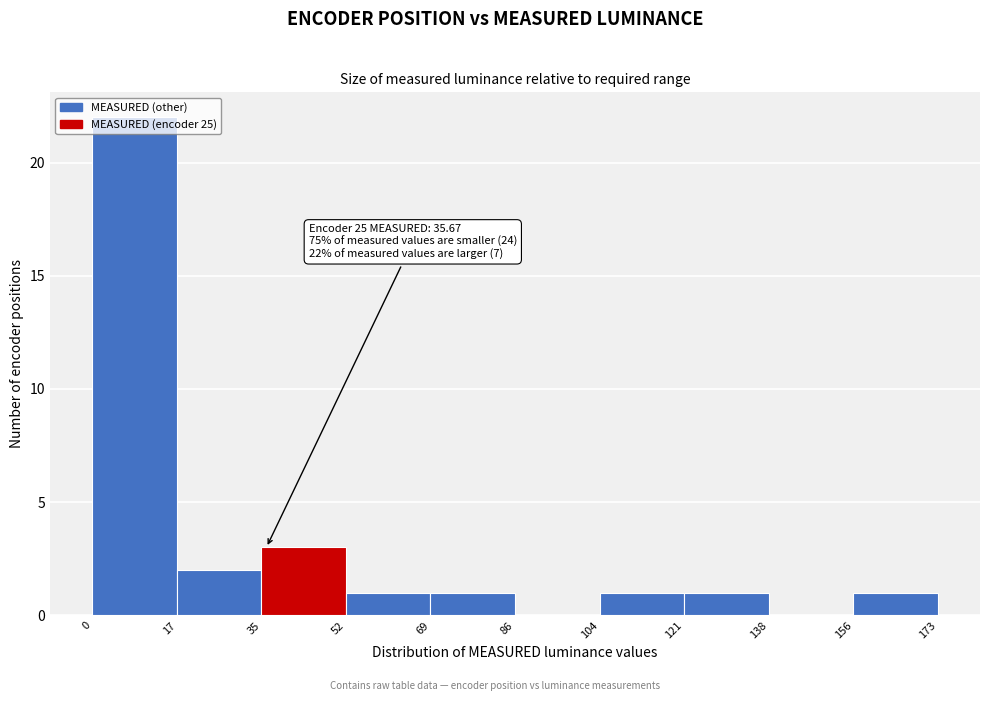

Which range on the x-axis has the tallest bar?

0 to 17